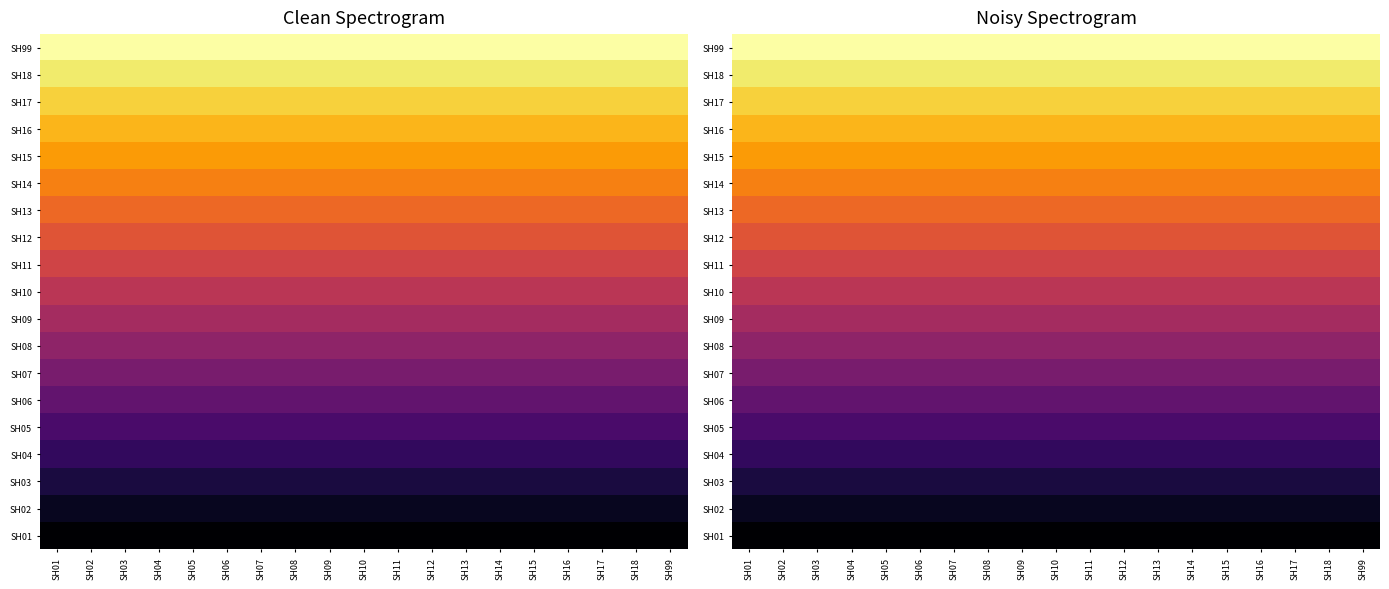

What is the total value across all series at SH01?

9.5